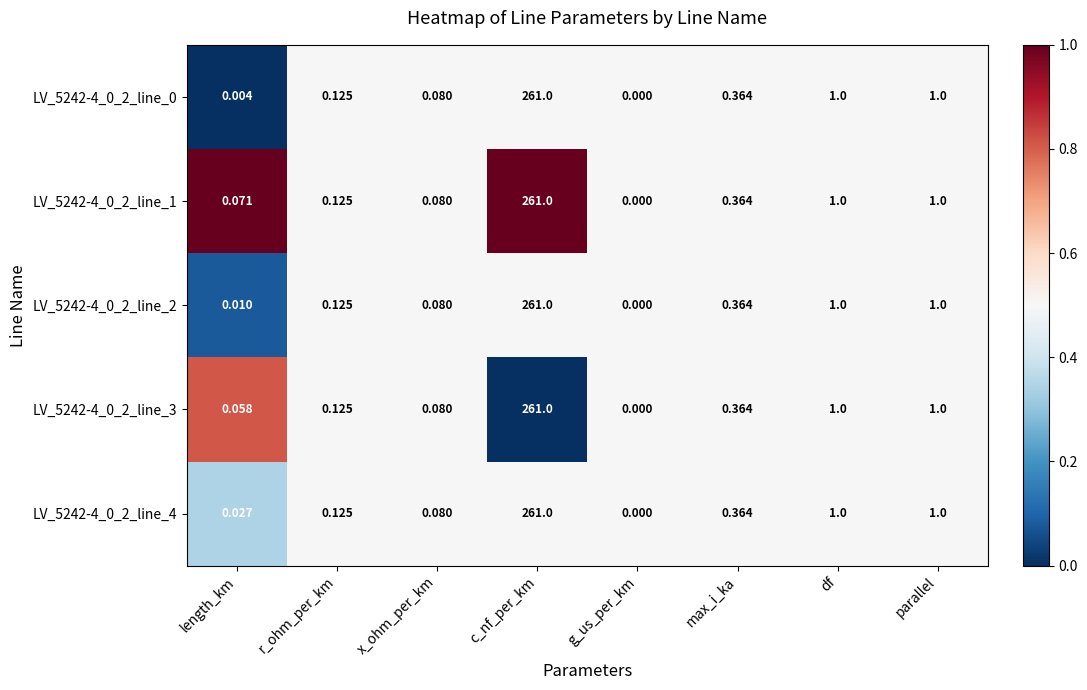

Which category has the highest value in the LV_5242-4_0_2_line_0 series?

c_nf_per_km